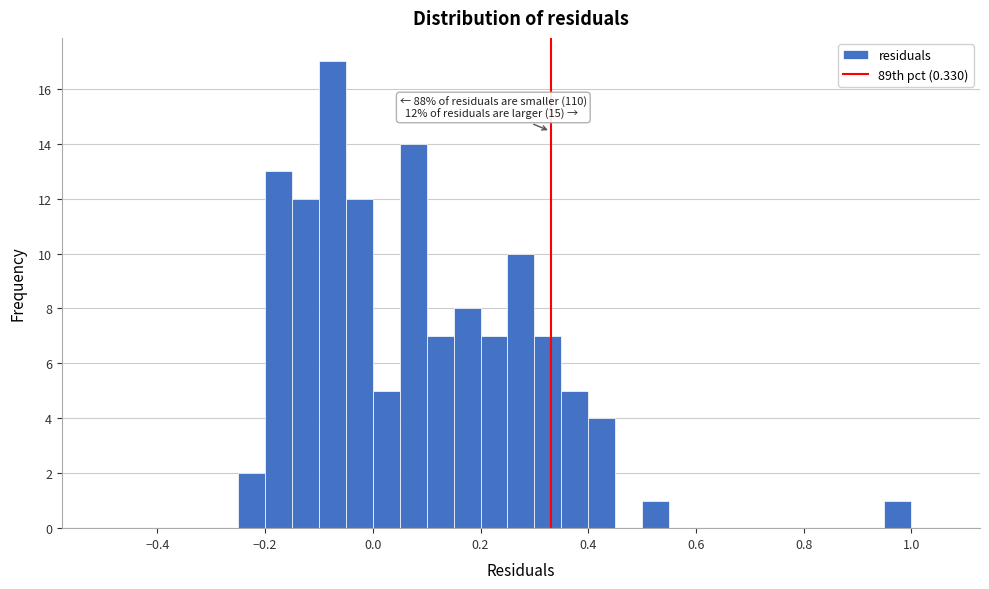

Around what value on the x-axis is the tallest bar? Give the approximate position of its centre, as read against the axis.

-0.08